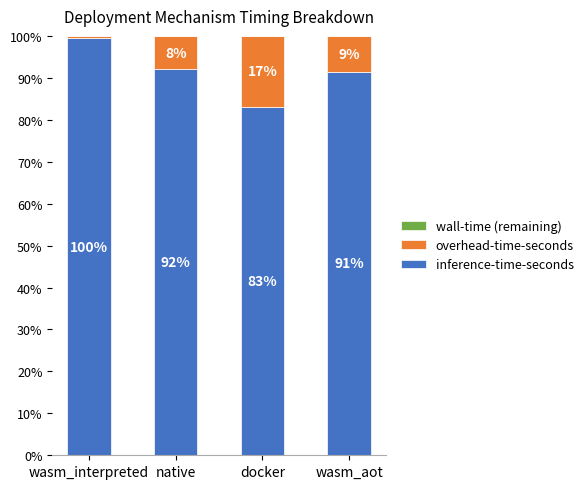

What is the label of the 3rd bar from the left?

docker